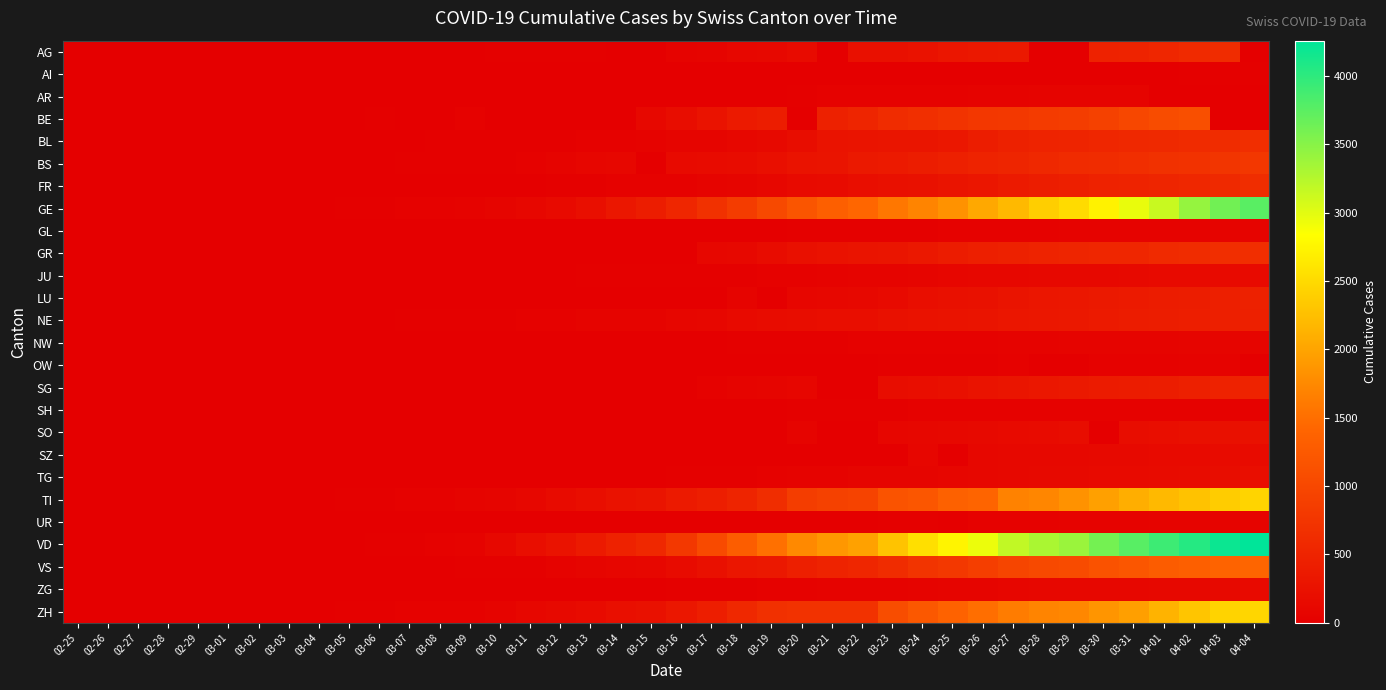

Reading left to right, extract all data points from this chart.

AG: 02-25=0	02-26=0	02-27=0	02-28=1	02-29=0	03-01=0	03-02=2	03-03=6	03-04=7	03-05=9	03-06=12	03-07=0	03-08=0	03-09=14	03-10=17	03-11=18	03-12=27	03-13=32	03-14=0	03-15=0	03-16=52	03-17=67	03-18=101	03-19=118	03-20=168	03-21=0	03-22=232	03-23=241	03-24=266	03-25=319	03-26=349	03-27=364	03-28=0	03-29=0	03-30=481	03-31=499	04-01=549	04-02=592	04-03=626	04-04=0
AI: 02-25=0	02-26=0	02-27=0	02-28=0	02-29=0	03-01=0	03-02=0	03-03=0	03-04=0	03-05=0	03-06=0	03-07=0	03-08=0	03-09=0	03-10=0	03-11=0	03-12=0	03-13=0	03-14=2	03-15=0	03-16=4	03-17=5	03-18=0	03-19=6	03-20=0	03-21=0	03-22=0	03-23=0	03-24=8	03-25=9	03-26=11	03-27=12	03-28=13	03-29=0	03-30=14	03-31=14	04-01=0	04-02=20	04-03=20	04-04=21
AR: 02-25=0	02-26=0	02-27=0	02-28=0	02-29=0	03-01=0	03-02=0	03-03=0	03-04=0	03-05=1	03-06=1	03-07=1	03-08=1	03-09=2	03-10=0	03-11=0	03-12=5	03-13=0	03-14=0	03-15=0	03-16=0	03-17=0	03-18=11	03-19=0	03-20=33	03-21=34	03-22=42	03-23=44	03-24=45	03-25=48	03-26=50	03-27=58	03-28=61	03-29=64	03-30=65	03-31=66	04-01=0	04-02=0	04-03=0	04-04=0
BE: 02-25=0	02-26=0	02-27=0	02-28=1	02-29=2	03-01=2	03-02=4	03-03=0	03-04=6	03-05=0	03-06=17	03-07=0	03-08=0	03-09=34	03-10=0	03-11=0	03-12=0	03-13=0	03-14=0	03-15=123	03-16=193	03-17=282	03-18=377	03-19=418	03-20=0	03-21=470	03-22=532	03-23=624	03-24=660	03-25=718	03-26=767	03-27=798	03-28=826	03-29=856	03-30=909	03-31=1003	04-01=1073	04-02=1106	04-03=0	04-04=0
BL: 02-25=0	02-26=0	02-27=0	02-28=1	02-29=2	03-01=2	03-02=2	03-03=2	03-04=2	03-05=6	03-06=6	03-07=15	03-08=19	03-09=20	03-10=22	03-11=26	03-12=26	03-13=42	03-14=47	03-15=54	03-16=76	03-17=89	03-18=116	03-19=134	03-20=184	03-21=282	03-22=289	03-23=302	03-24=306	03-25=341	03-26=422	03-27=466	03-28=502	03-29=511	03-30=539	03-31=561	04-01=588	04-02=610	04-03=625	04-04=656
BS: 02-25=1	02-26=1	02-27=3	02-28=1	02-29=1	03-01=1	03-02=3	03-03=3	03-04=3	03-05=8	03-06=15	03-07=21	03-08=24	03-09=28	03-10=33	03-11=49	03-12=73	03-13=92	03-14=100	03-15=0	03-16=143	03-17=164	03-18=181	03-19=220	03-20=270	03-21=297	03-22=356	03-23=374	03-24=410	03-25=462	03-26=501	03-27=530	03-28=569	03-29=605	03-30=617	03-31=653	04-01=687	04-02=714	04-03=754	04-04=767
FR: 02-25=0	02-26=0	02-27=0	02-28=0	02-29=0	03-01=1	03-02=2	03-03=0	03-04=4	03-05=6	03-06=0	03-07=0	03-08=8	03-09=11	03-10=0	03-11=16	03-12=22	03-13=29	03-14=36	03-15=40	03-16=45	03-17=59	03-18=86	03-19=111	03-20=145	03-21=167	03-22=202	03-23=226	03-24=255	03-25=293	03-26=309	03-27=369	03-28=421	03-29=442	03-30=477	03-31=491	04-01=525	04-02=550	04-03=588	04-04=638
GE: 02-25=0	02-26=1	02-27=1	02-28=4	02-29=8	03-01=9	03-02=10	03-03=13	03-04=14	03-05=17	03-06=25	03-07=38	03-08=40	03-09=56	03-10=76	03-11=109	03-12=150	03-13=222	03-14=340	03-15=423	03-16=544	03-17=692	03-18=848	03-19=1027	03-20=1194	03-21=1331	03-22=1430	03-23=1582	03-24=1699	03-25=1837	03-26=2033	03-27=2190	03-28=2393	03-29=2505	03-30=2721	03-31=2958	04-01=3137	04-02=3420	04-03=3621	04-04=3753
GL: 02-25=0	02-26=0	02-27=0	02-28=0	02-29=0	03-01=0	03-02=0	03-03=0	03-04=0	03-05=0	03-06=0	03-07=0	03-08=0	03-09=0	03-10=1	03-11=1	03-12=3	03-13=6	03-14=8	03-15=10	03-16=10	03-17=12	03-18=14	03-19=16	03-20=20	03-21=25	03-22=29	03-23=31	03-24=33	03-25=40	03-26=43	03-27=47	03-28=47	03-29=50	03-30=51	03-31=53	04-01=56	04-02=58	04-03=59	04-04=61
GR: 02-25=0	02-26=0	02-27=0	02-28=0	02-29=0	03-01=0	03-02=0	03-03=0	03-04=0	03-05=0	03-06=0	03-07=0	03-08=0	03-09=0	03-10=0	03-11=0	03-12=0	03-13=0	03-14=0	03-15=0	03-16=0	03-17=101	03-18=128	03-19=182	03-20=226	03-21=258	03-22=284	03-23=300	03-24=343	03-25=393	03-26=433	03-27=474	03-28=495	03-29=519	03-30=535	03-31=547	04-01=592	04-02=622	04-03=649	04-04=657
JU: 02-25=0	02-26=0	02-27=1	02-28=1	02-29=1	03-01=1	03-02=1	03-03=2	03-04=2	03-05=4	03-06=4	03-07=5	03-08=5	03-09=7	03-10=7	03-11=7	03-12=12	03-13=17	03-14=18	03-15=19	03-16=25	03-17=29	03-18=32	03-19=36	03-20=44	03-21=54	03-22=61	03-23=69	03-24=82	03-25=92	03-26=100	03-27=114	03-28=119	03-29=127	03-30=128	03-31=140	04-01=145	04-02=149	04-03=149	04-04=154
LU: 02-25=0	02-26=0	02-27=0	02-28=0	02-29=0	03-01=0	03-02=0	03-03=0	03-04=0	03-05=0	03-06=0	03-07=0	03-08=0	03-09=0	03-10=0	03-11=0	03-12=0	03-13=0	03-14=0	03-15=0	03-16=0	03-17=0	03-18=65	03-19=0	03-20=92	03-21=109	03-22=131	03-23=156	03-24=205	03-25=228	03-26=253	03-27=287	03-28=317	03-29=339	03-30=351	03-31=375	04-01=401	04-02=422	04-03=449	04-04=469
NE: 02-25=0	02-26=0	02-27=0	02-28=0	02-29=0	03-01=1	03-02=1	03-03=1	03-04=8	03-05=9	03-06=13	03-07=18	03-08=24	03-09=27	03-10=31	03-11=37	03-12=46	03-13=59	03-14=68	03-15=74	03-16=93	03-17=114	03-18=146	03-19=175	03-20=189	03-21=200	03-22=216	03-23=247	03-24=265	03-25=280	03-26=299	03-27=316	03-28=337	03-29=346	03-30=378	03-31=402	04-01=420	04-02=430	04-03=444	04-04=452
NW: 02-25=0	02-26=0	02-27=0	02-28=0	02-29=0	03-01=0	03-02=0	03-03=0	03-04=0	03-05=0	03-06=0	03-07=0	03-08=0	03-09=0	03-10=0	03-11=4	03-12=5	03-13=5	03-14=5	03-15=8	03-16=10	03-17=12	03-18=18	03-19=25	03-20=28	03-21=33	03-22=36	03-23=39	03-24=42	03-25=44	03-26=48	03-27=54	03-28=55	03-29=59	03-30=63	03-31=70	04-01=70	04-02=76	04-03=79	04-04=80
OW: 02-25=0	02-26=0	02-27=0	02-28=0	02-29=0	03-01=0	03-02=0	03-03=0	03-04=0	03-05=0	03-06=0	03-07=0	03-08=0	03-09=0	03-10=0	03-11=0	03-12=0	03-13=1	03-14=0	03-15=0	03-16=0	03-17=0	03-18=0	03-19=0	03-20=0	03-21=0	03-22=0	03-23=25	03-24=25	03-25=27	03-26=30	03-27=37	03-28=0	03-29=0	03-30=46	03-31=46	04-01=48	04-02=51	04-03=56	04-04=0
SG: 02-25=0	02-26=0	02-27=0	02-28=0	02-29=0	03-01=0	03-02=0	03-03=0	03-04=1	03-05=0	03-06=2	03-07=0	03-08=0	03-09=0	03-10=0	03-11=0	03-12=15	03-13=0	03-14=0	03-15=0	03-16=2	03-17=47	03-18=61	03-19=85	03-20=98	03-21=0	03-22=0	03-23=185	03-24=200	03-25=228	03-26=280	03-27=306	03-28=339	03-29=365	03-30=389	03-31=394	04-01=414	04-02=455	04-03=480	04-04=504
SH: 02-25=0	02-26=0	02-27=0	02-28=0	02-29=0	03-01=0	03-02=0	03-03=0	03-04=0	03-05=0	03-06=0	03-07=0	03-08=0	03-09=0	03-10=0	03-11=1	03-12=1	03-13=1	03-14=1	03-15=1	03-16=2	03-17=2	03-18=8	03-19=12	03-20=17	03-21=28	03-22=30	03-23=32	03-24=34	03-25=35	03-26=36	03-27=37	03-28=40	03-29=41	03-30=42	03-31=44	04-01=44	04-02=47	04-03=47	04-04=47
SO: 02-25=0	02-26=0	02-27=0	02-28=0	02-29=0	03-01=0	03-02=0	03-03=0	03-04=0	03-05=0	03-06=1	03-07=0	03-08=0	03-09=0	03-10=0	03-11=0	03-12=0	03-13=0	03-14=0	03-15=0	03-16=0	03-17=0	03-18=0	03-19=0	03-20=66	03-21=0	03-22=0	03-23=95	03-24=104	03-25=129	03-26=141	03-27=157	03-28=173	03-29=190	03-30=0	03-31=196	04-01=216	04-02=227	04-03=237	04-04=250
SZ: 02-25=0	02-26=0	02-27=0	02-28=0	02-29=0	03-01=0	03-02=0	03-03=1	03-04=3	03-05=0	03-06=6	03-07=0	03-08=0	03-09=0	03-10=0	03-11=0	03-12=0	03-13=9	03-14=0	03-15=13	03-16=0	03-17=0	03-18=0	03-19=0	03-20=0	03-21=0	03-22=0	03-23=0	03-24=97	03-25=0	03-26=107	03-27=119	03-28=122	03-29=128	03-30=135	03-31=140	04-01=146	04-02=155	04-03=165	04-04=168
TG: 02-25=0	02-26=0	02-27=0	02-28=0	02-29=0	03-01=0	03-02=0	03-03=0	03-04=0	03-05=0	03-06=0	03-07=0	03-08=0	03-09=0	03-10=0	03-11=0	03-12=0	03-13=0	03-14=0	03-15=0	03-16=17	03-17=23	03-18=32	03-19=37	03-20=50	03-21=57	03-22=76	03-23=82	03-24=88	03-25=97	03-26=111	03-27=118	03-28=135	03-29=139	03-30=149	03-31=155	04-01=167	04-02=180	04-03=199	04-04=209
TI: 02-25=0	02-26=1	02-27=1	02-28=1	02-29=2	03-01=2	03-02=4	03-03=8	03-04=13	03-05=25	03-06=28	03-07=41	03-08=49	03-09=61	03-10=75	03-11=108	03-12=163	03-13=206	03-14=265	03-15=293	03-16=368	03-17=426	03-18=511	03-19=638	03-20=849	03-21=916	03-22=945	03-23=1162	03-24=1209	03-25=1354	03-26=1401	03-27=1688	03-28=1727	03-29=1837	03-30=1962	03-31=2091	04-01=2195	04-02=2271	04-03=2377	04-04=2442
UR: 02-25=0	02-26=0	02-27=0	02-28=0	02-29=0	03-01=0	03-02=0	03-03=0	03-04=0	03-05=0	03-06=0	03-07=0	03-08=0	03-09=0	03-10=0	03-11=0	03-12=2	03-13=0	03-14=0	03-15=0	03-16=0	03-17=0	03-18=5	03-19=7	03-20=7	03-21=12	03-22=0	03-23=22	03-24=25	03-25=0	03-26=38	03-27=40	03-28=48	03-29=50	03-30=53	03-31=57	04-01=59	04-02=60	04-03=62	04-04=66
VD: 02-25=0	02-26=0	02-27=0	02-28=0	02-29=0	03-01=0	03-02=0	03-03=0	03-04=0	03-05=0	03-06=23	03-07=30	03-08=40	03-09=51	03-10=130	03-11=203	03-12=277	03-13=370	03-14=477	03-15=567	03-16=797	03-17=1040	03-18=1305	03-19=1514	03-20=1755	03-21=1874	03-22=1976	03-23=2282	03-24=2547	03-25=2739	03-26=2944	03-27=3178	03-28=3309	03-29=3394	03-30=3606	03-31=3765	04-01=3917	04-02=4051	04-03=4187	04-04=4259
VS: 02-25=0	02-26=0	02-27=0	02-28=1	02-29=1	03-01=2	03-02=3	03-03=3	03-04=4	03-05=5	03-06=6	03-07=7	03-08=12	03-09=17	03-10=22	03-11=30	03-12=53	03-13=76	03-14=98	03-15=115	03-16=172	03-17=225	03-18=312	03-19=349	03-20=436	03-21=498	03-22=535	03-23=628	03-24=728	03-25=793	03-26=874	03-27=968	03-28=1017	03-29=1055	03-30=1144	03-31=1211	04-01=1282	04-02=1334	04-03=1383	04-04=1416
ZG: 02-25=0	02-26=0	02-27=0	02-28=0	02-29=0	03-01=0	03-02=0	03-03=1	03-04=1	03-05=2	03-06=3	03-07=3	03-08=3	03-09=10	03-10=10	03-11=11	03-12=11	03-13=11	03-14=13	03-15=13	03-16=20	03-17=29	03-18=33	03-19=37	03-20=48	03-21=53	03-22=53	03-23=53	03-24=72	03-25=80	03-26=87	03-27=94	03-28=101	03-29=101	03-30=112	03-31=114	04-01=125	04-02=131	04-03=138	04-04=146
ZH: 02-25=0	02-26=2	02-27=2	02-28=2	02-29=6	03-01=7	03-02=10	03-03=13	03-04=15	03-05=23	03-06=29	03-07=34	03-08=40	03-09=49	03-10=62	03-11=101	03-12=140	03-13=163	03-14=218	03-15=250	03-16=326	03-17=429	03-18=568	03-19=679	03-20=711	03-21=711	03-22=711	03-23=1075	03-24=1223	03-25=1370	03-26=1502	03-27=1629	03-28=1703	03-29=1735	03-30=1861	03-31=1952	04-01=2141	04-02=2305	04-03=2433	04-04=2466